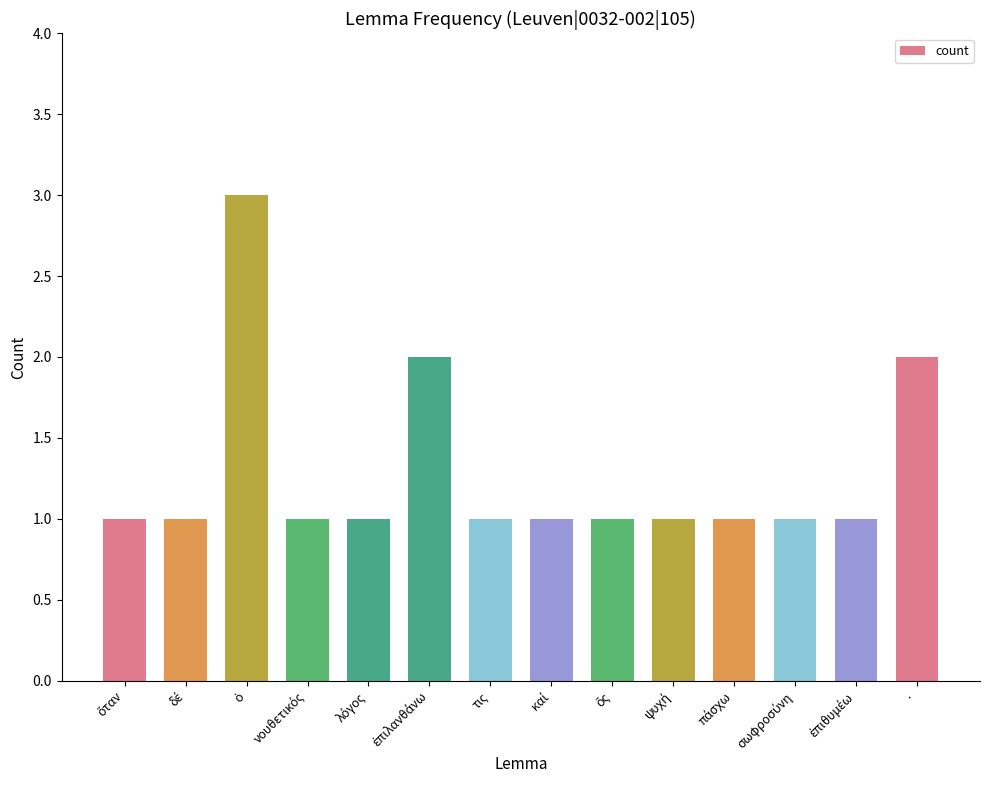

What is the average value?

1